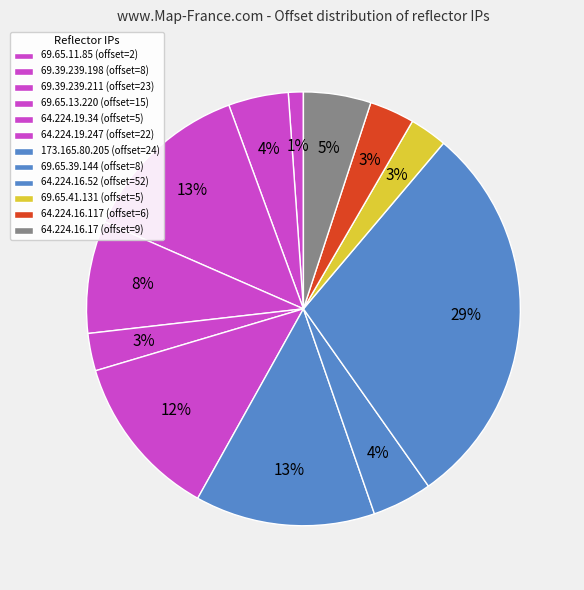

How many slices are in this pie chart?

12